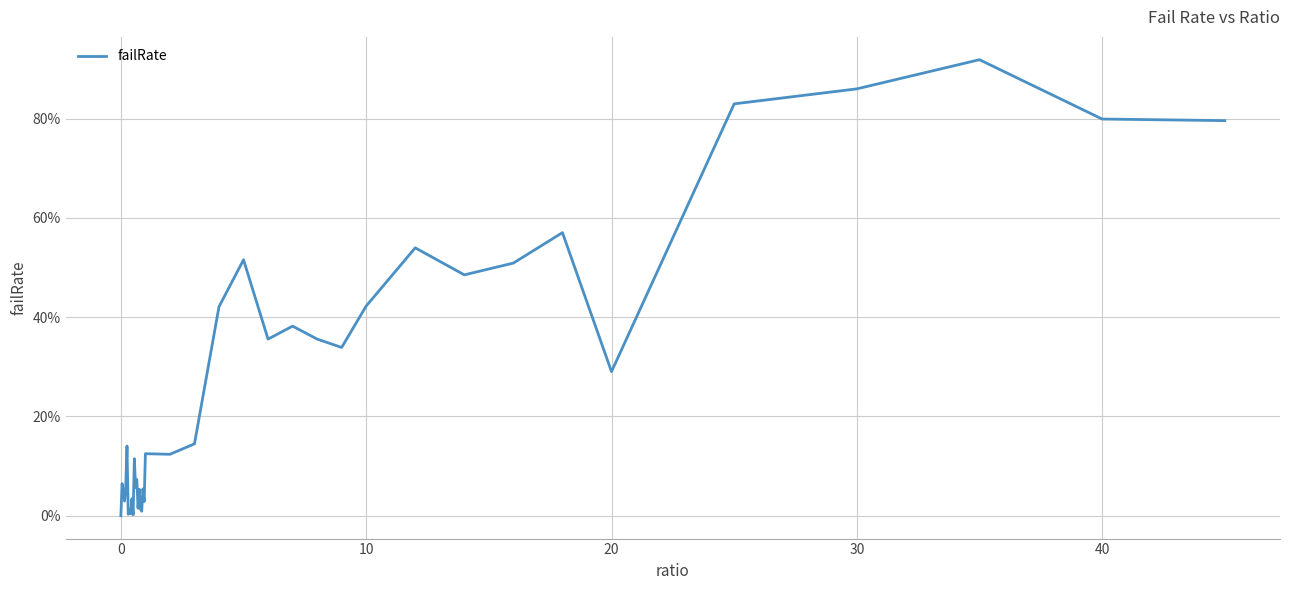

What is the difference between the maximum and second lowest values?

0.9